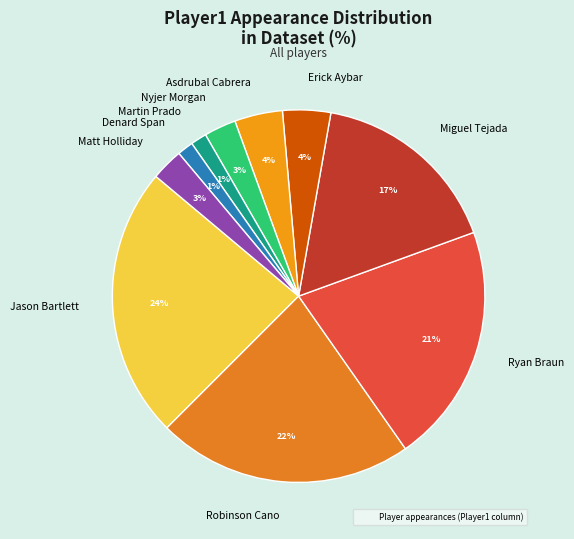

To the nearest percent, what is the combined percentage of Miguel Tejada and Asdrubal Cabrera?

21%